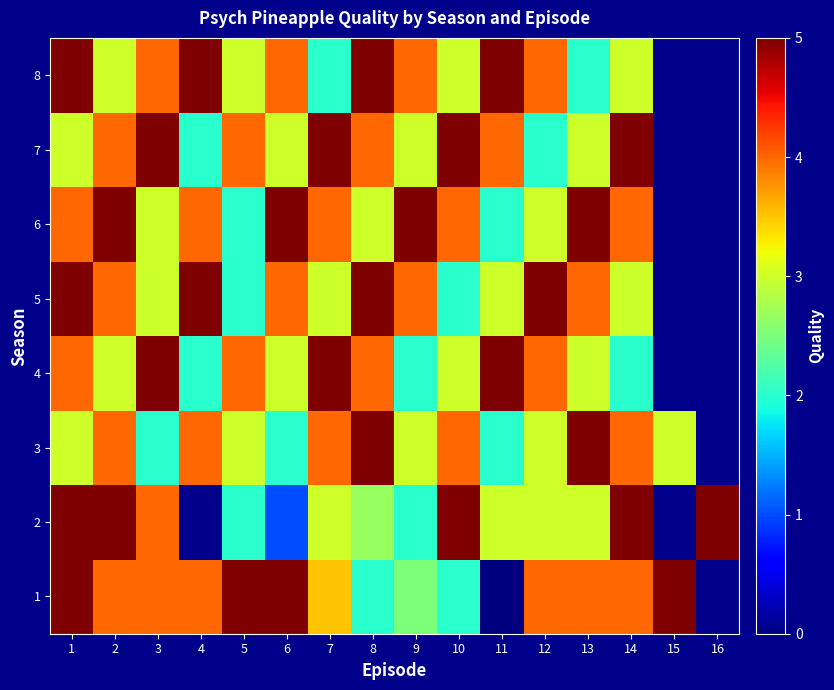

Rank the series by their maximum value, from lowest to highest.

1, 2, 3, 4, 5, 6, 7, 8